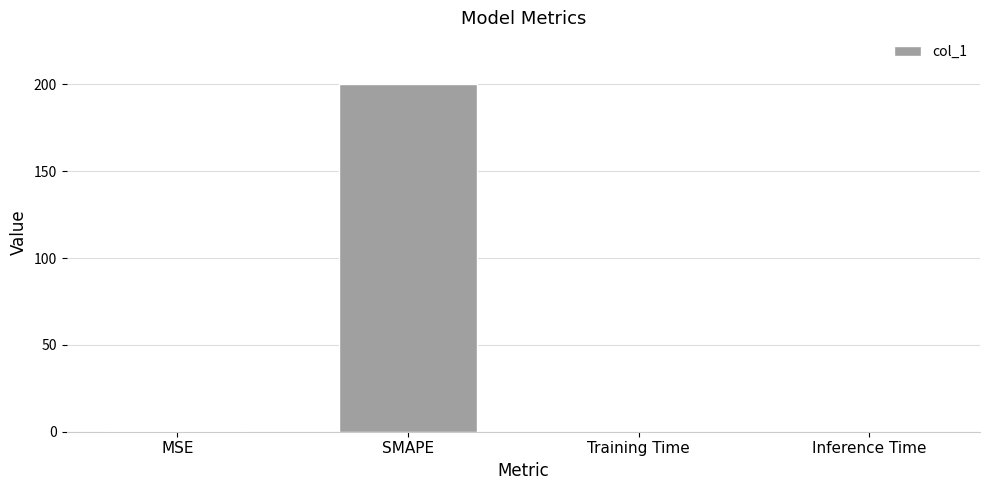

What is the greatest value displayed?

200.0